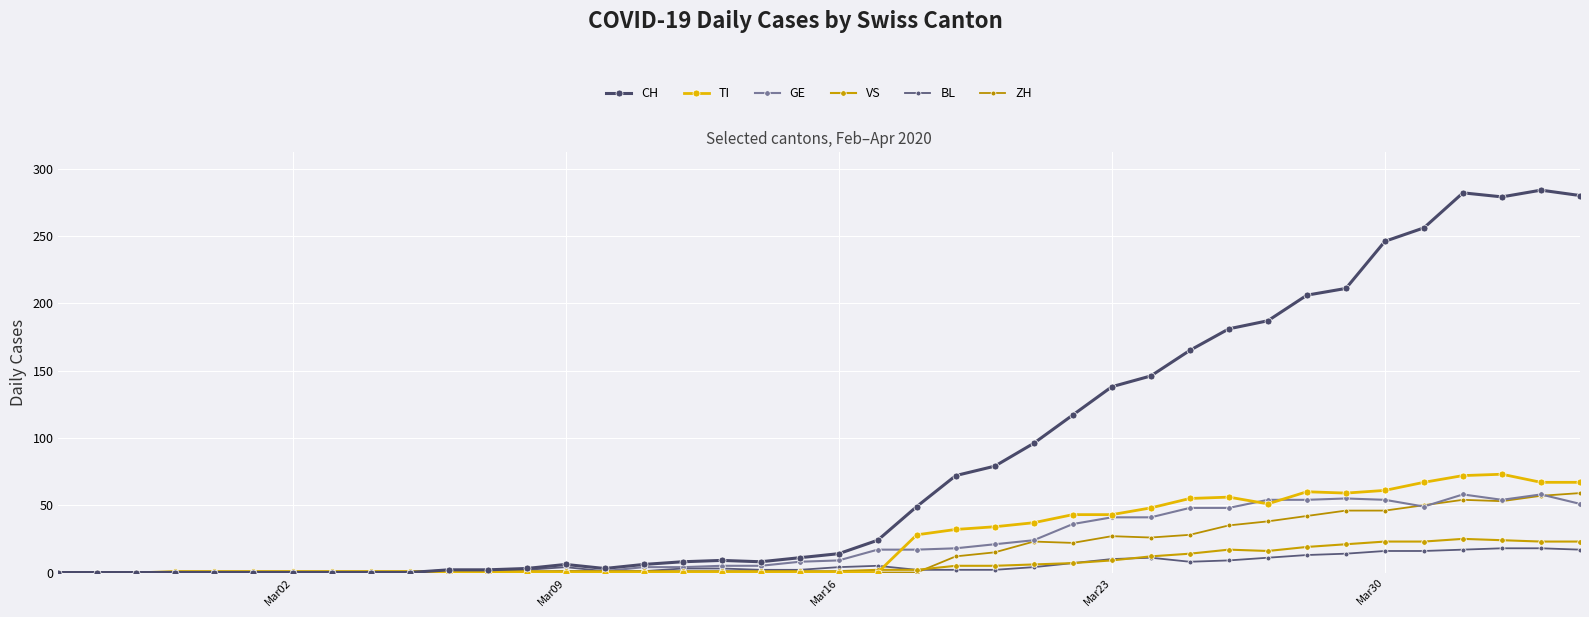

Is this an area chart (filled region under the line)?

No